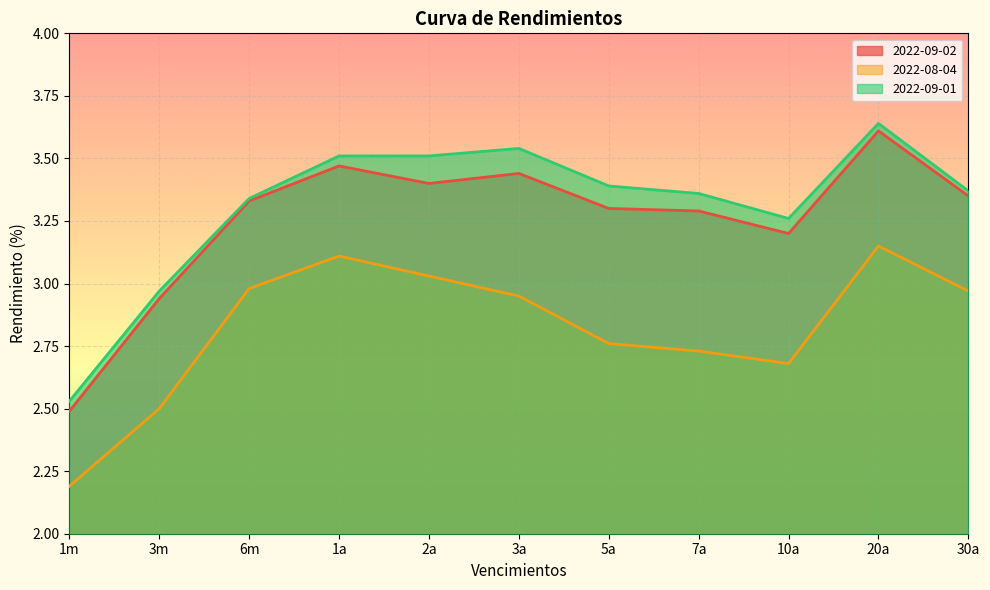

True or false: 2022-09-01 and 2022-08-04 intersect in this chart.

False